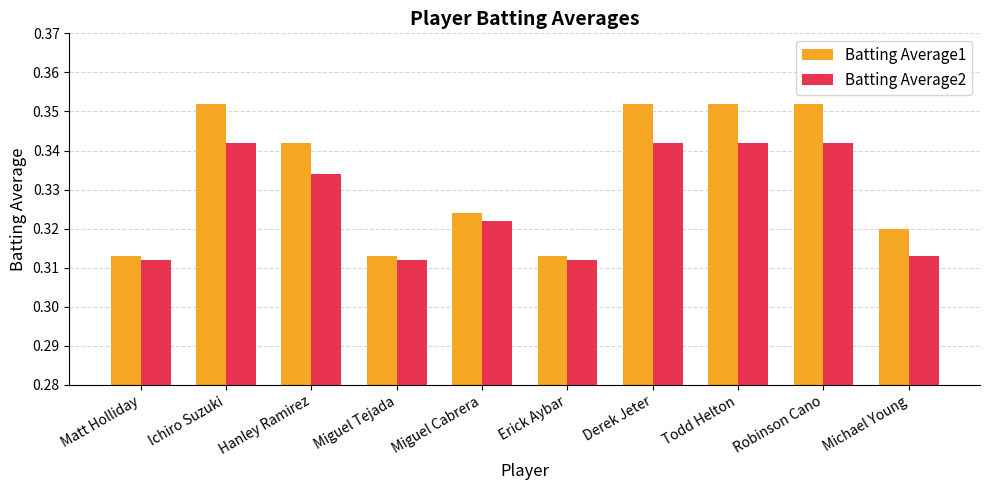

What are all the series names shown in the legend?

Batting Average1, Batting Average2